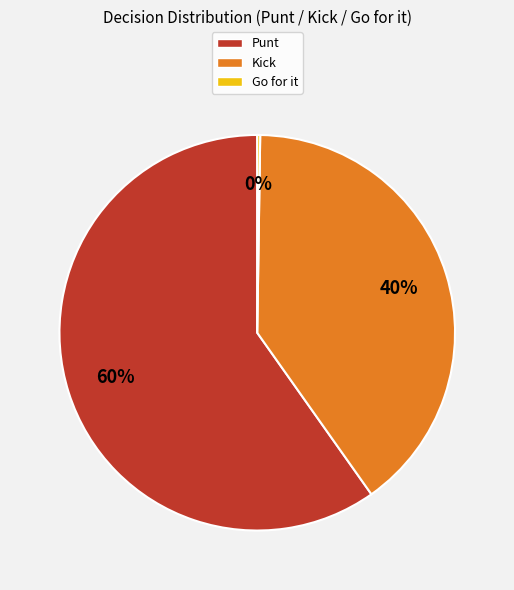

Is there a majority slice in this chart?

Yes